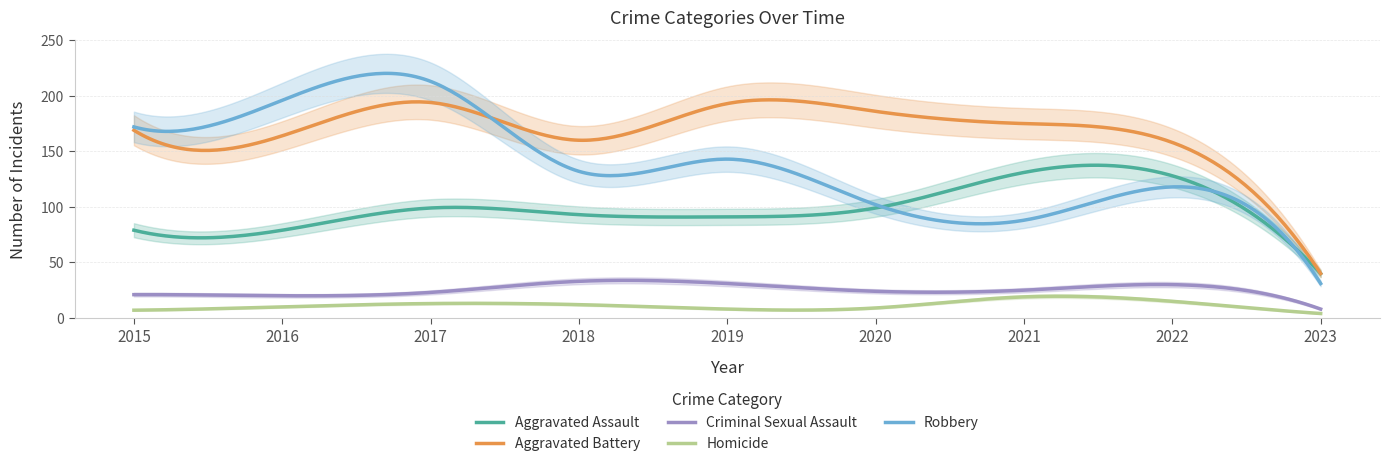

What is the total value across all series at 2015?

448